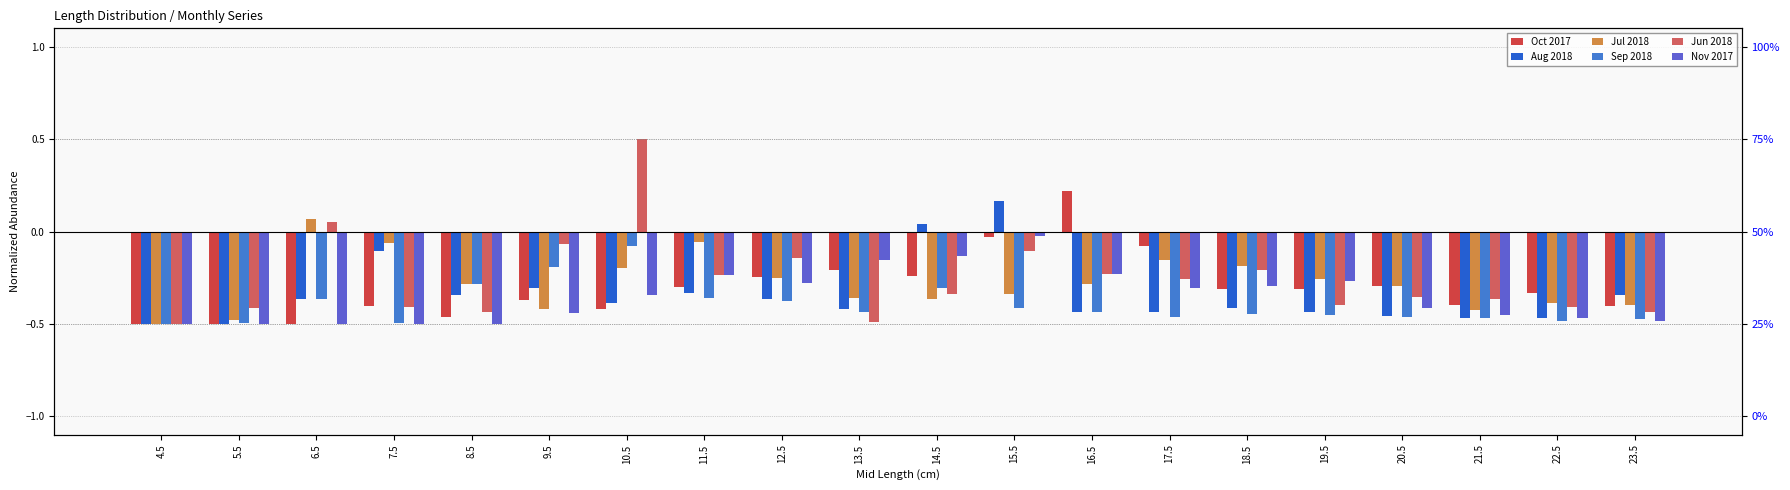

The value of Aug 2018 at 19.5 is -0.4. True or false?

True